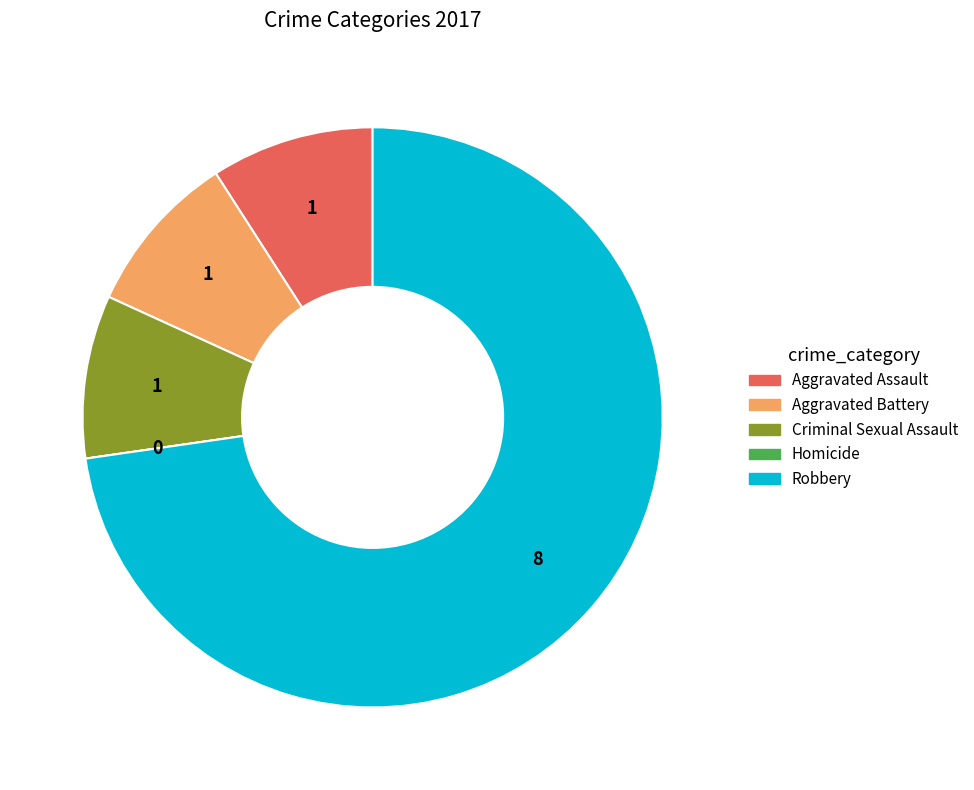

Which has a higher value, Criminal Sexual Assault or Robbery?

Robbery